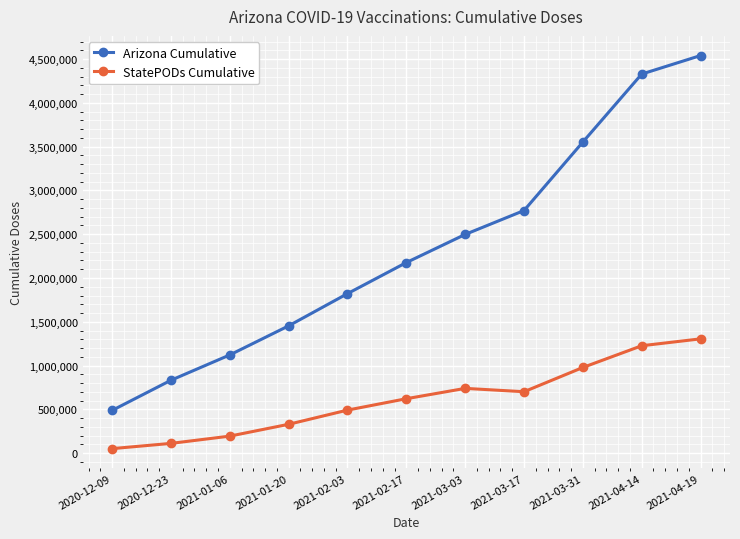

What is the difference between the Arizona Cumulative values at 2021-02-17 and 2021-03-31?

1376195